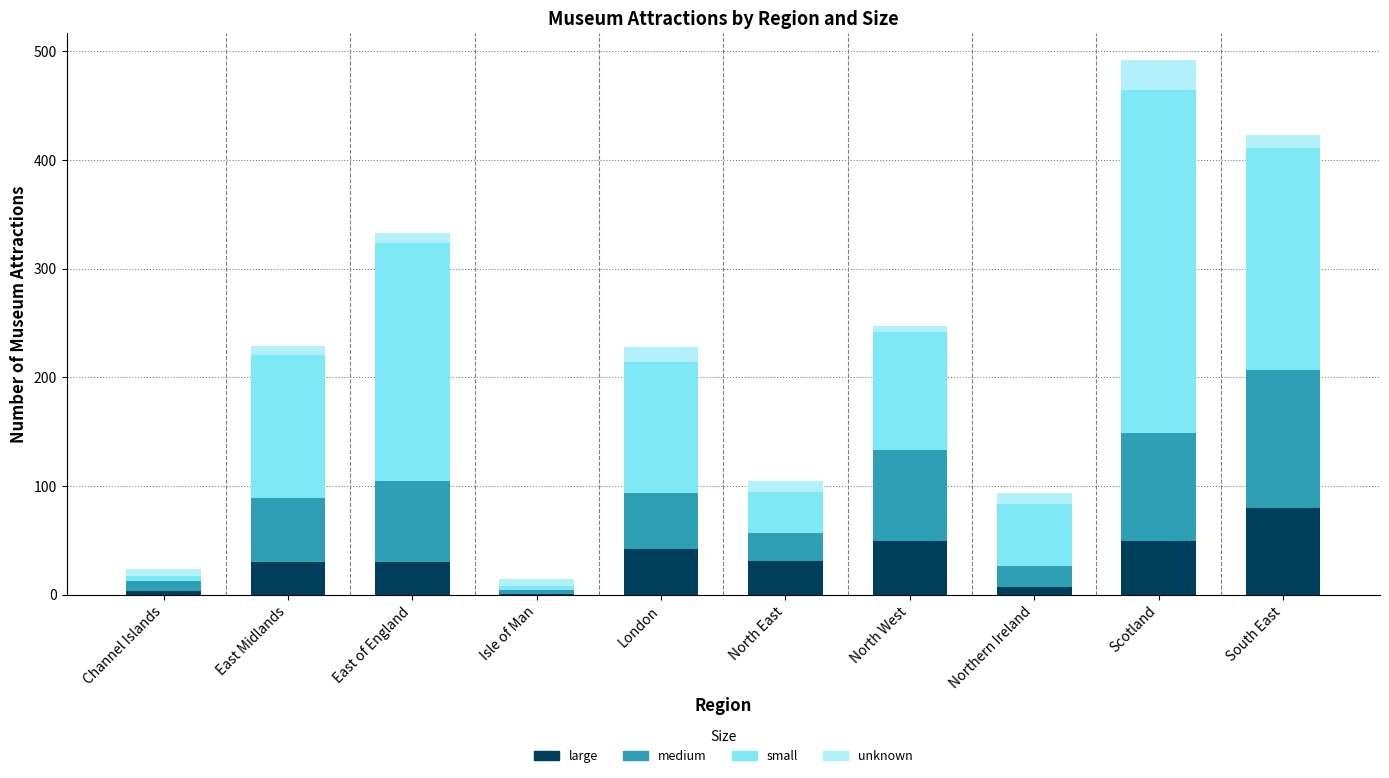

What is the highest value of the large series?

80